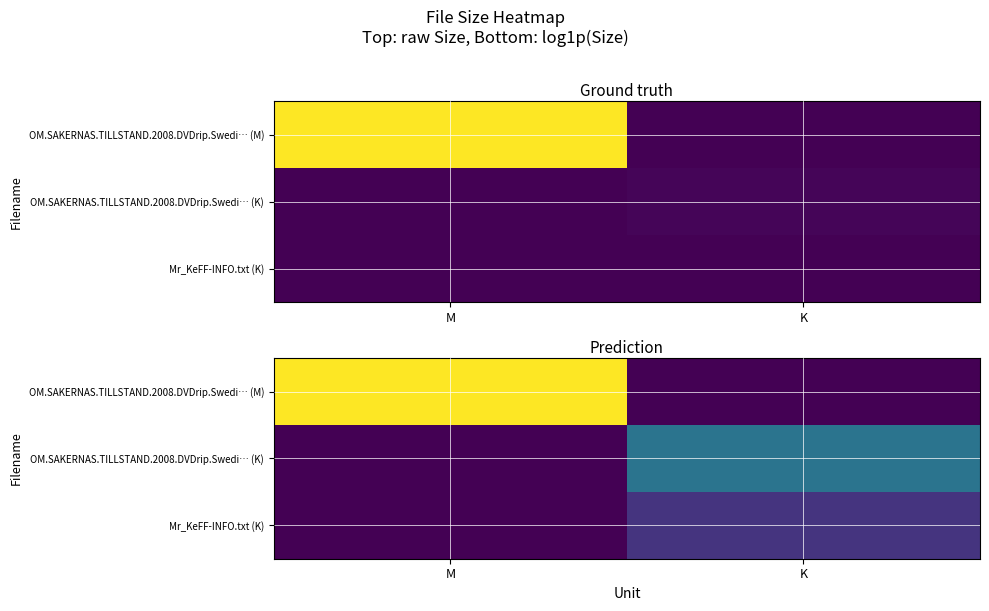

Which series has the largest total across all categories?

OM.SAKERNAS.TILLSTAND.2008.DVDrip.Swedi… (M)